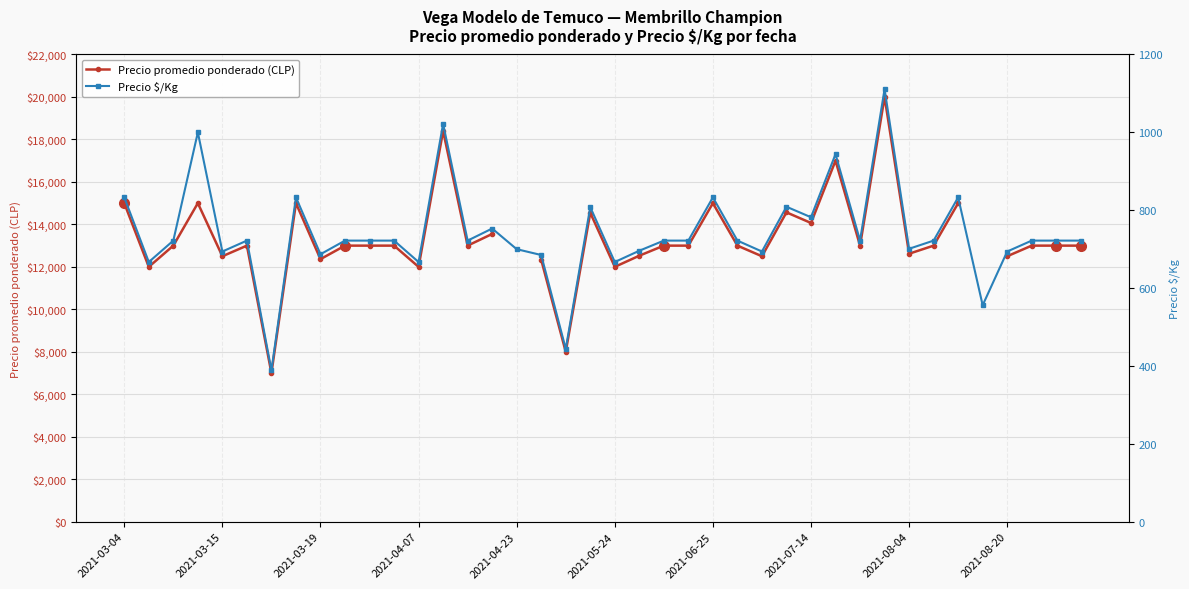

Rank the series by their average value, from highest to lowest.

Precio promedio ponderado (CLP), Precio $/Kg